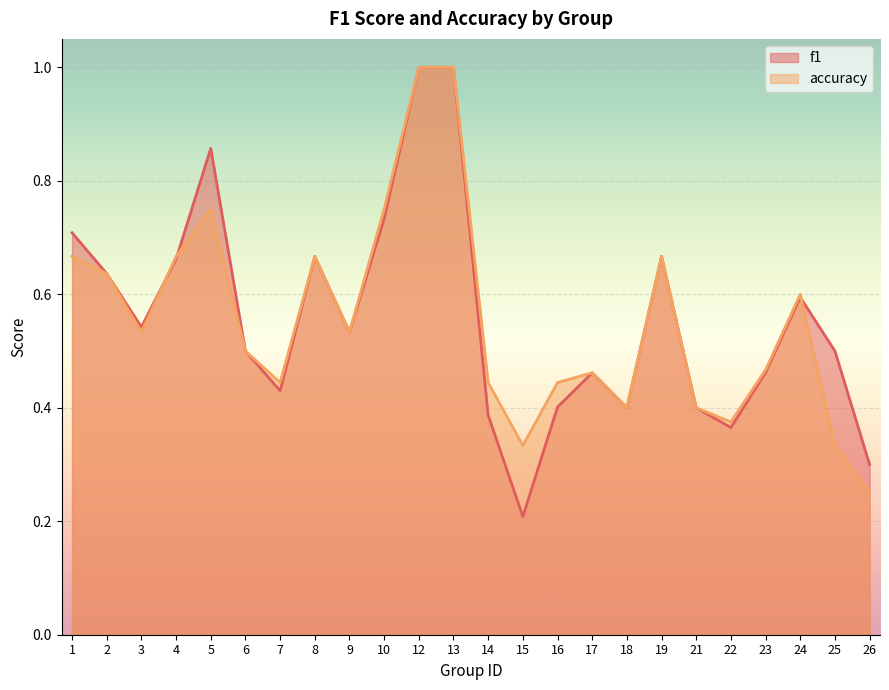

Rank the series by their maximum value, from highest to lowest.

f1, accuracy